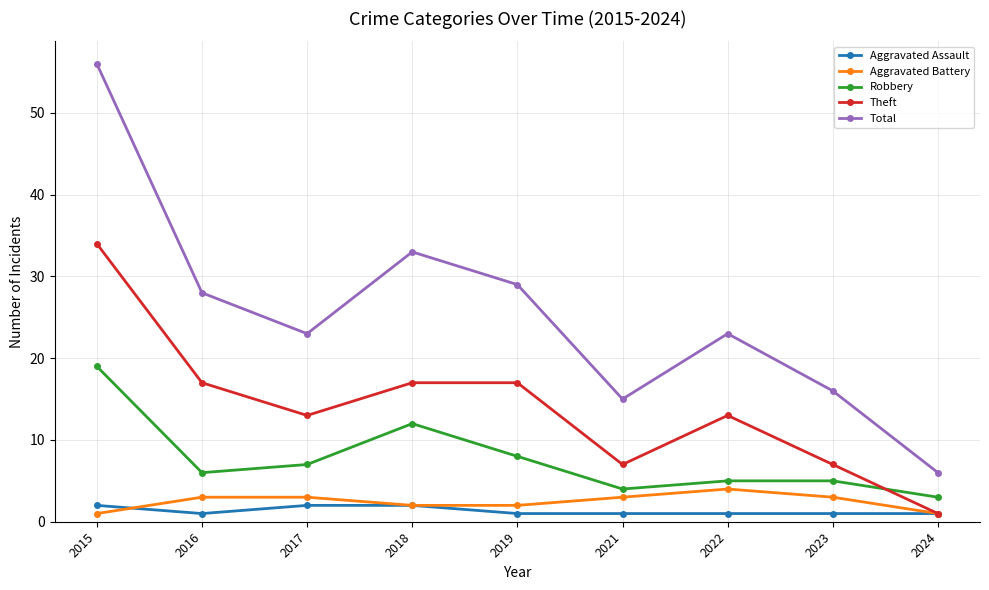

Rank the series at 2023 from lowest to highest value.

Aggravated Assault, Aggravated Battery, Robbery, Theft, Total